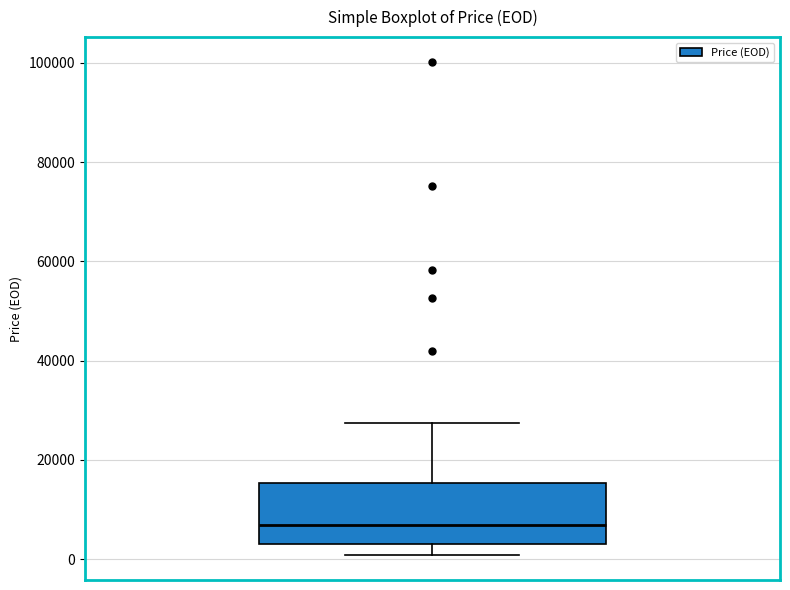

Read this box plot against the y-axis: the position of the median line, the range covered by the box, and the ends of both whiskers. The values are not printed on the chart, so give them approximately, as read against the axis.

median 6000, box 4000 to 16000, whiskers 0 to 28000